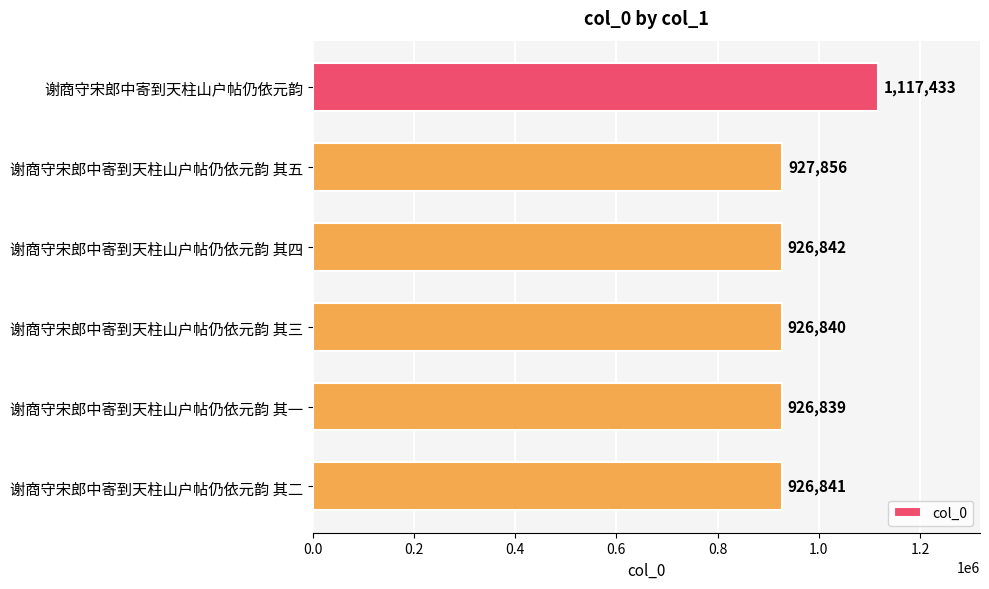

What is the value of the 6th bar from the top?

926841